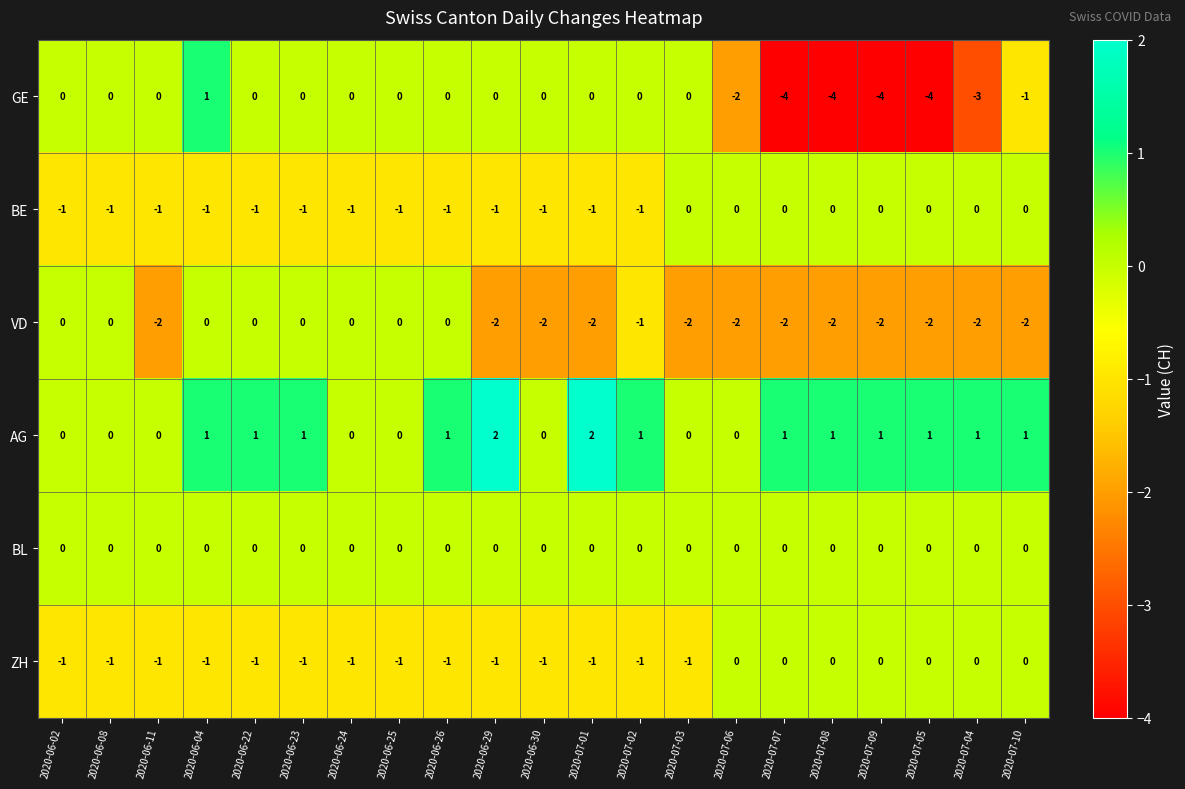

Which series has the largest total across all categories?

AG